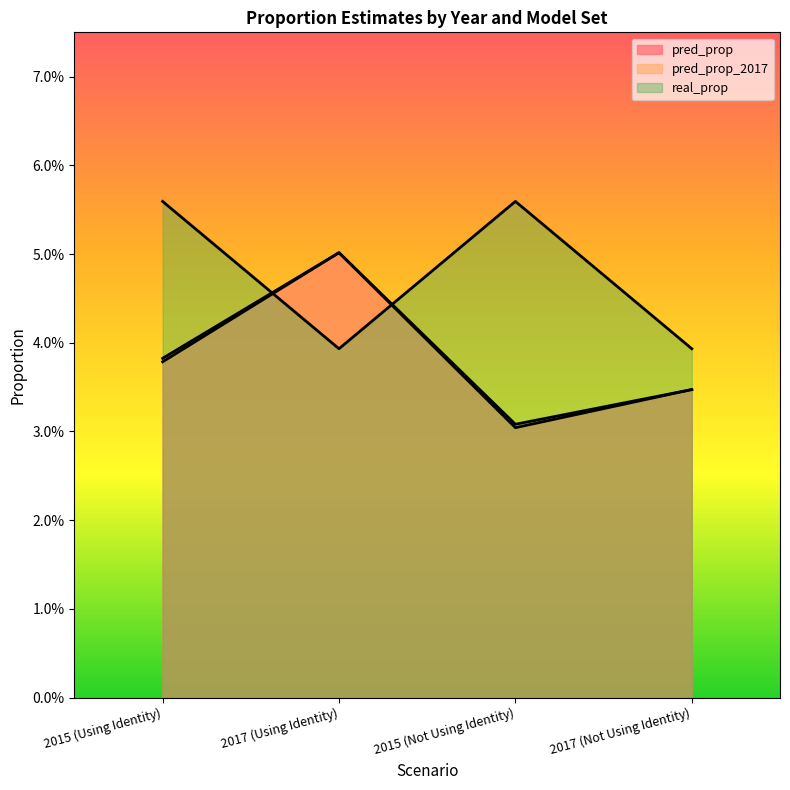

Which series has the largest total across all categories?

real_prop